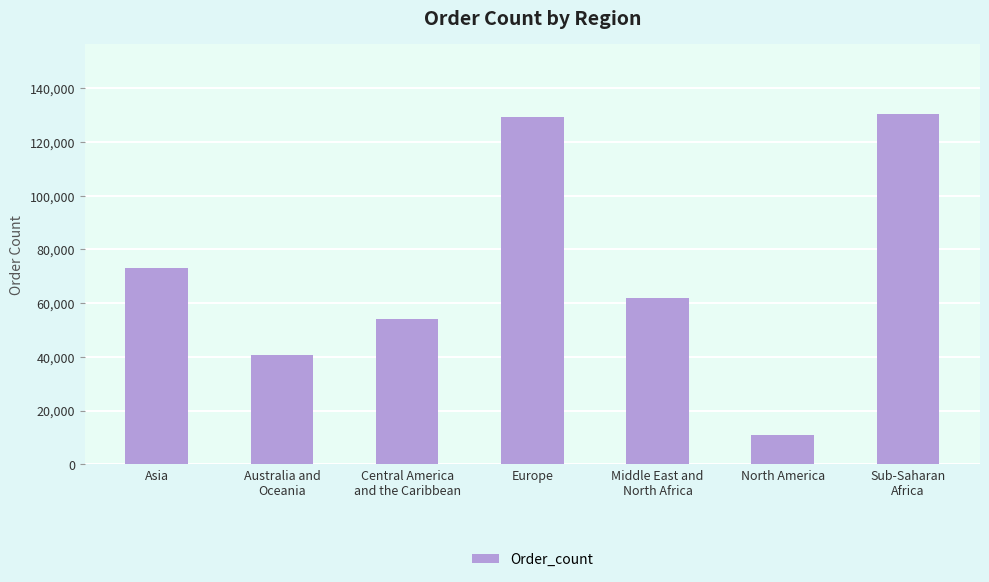

What is the approximate value at North America?

10842